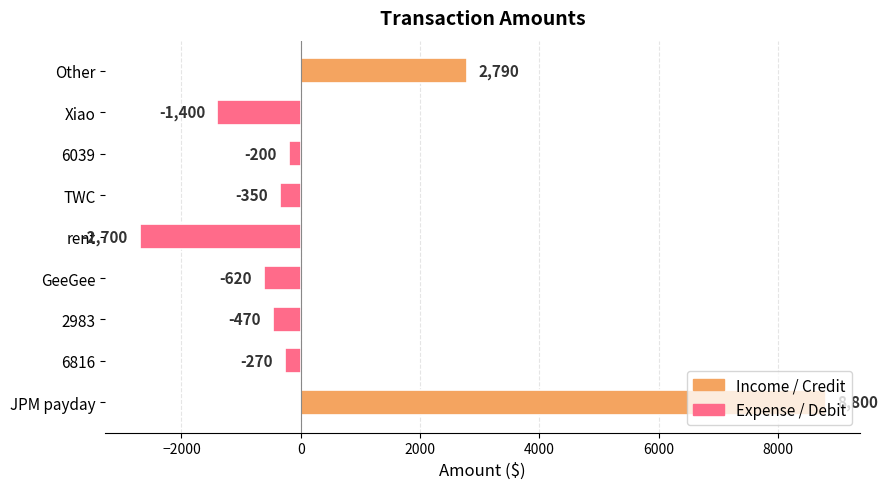

How many values are above zero?

2